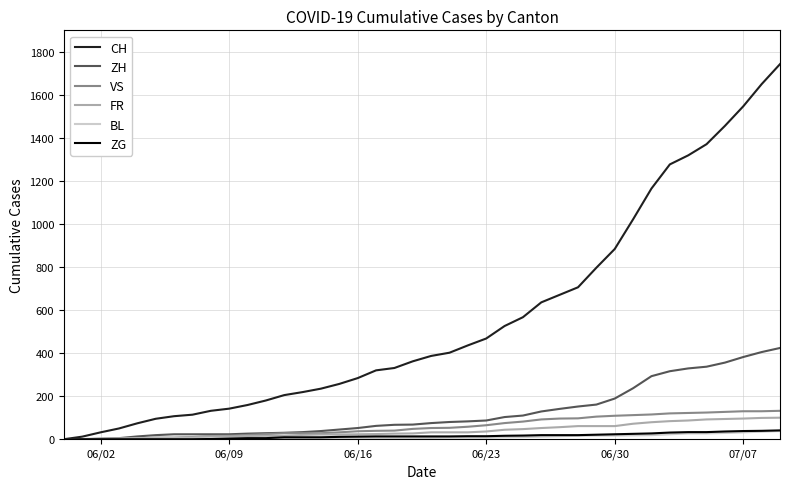

Which series has the largest range (max minus min)?

CH